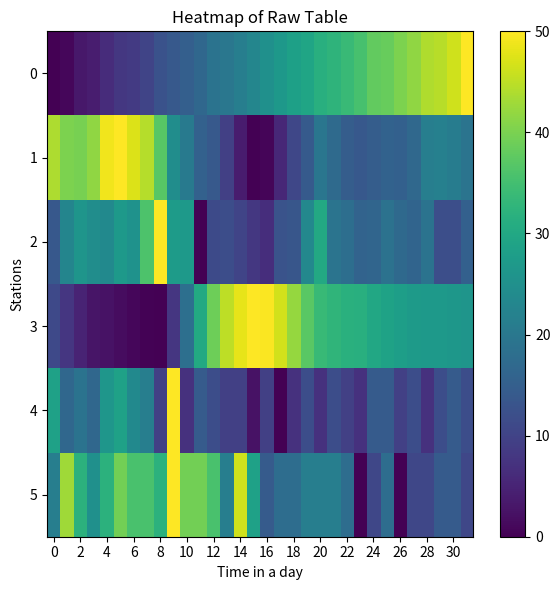

What is the greatest value displayed?

50.0